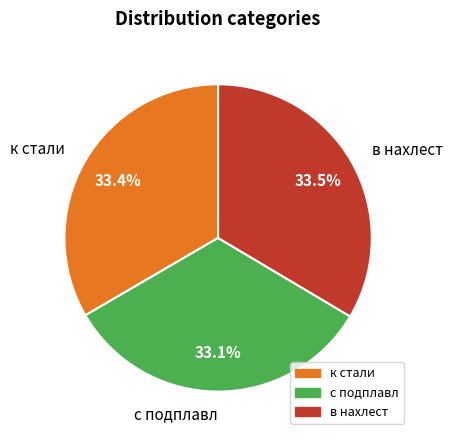

To the nearest percent, what portion does с подплавл represent?

33%